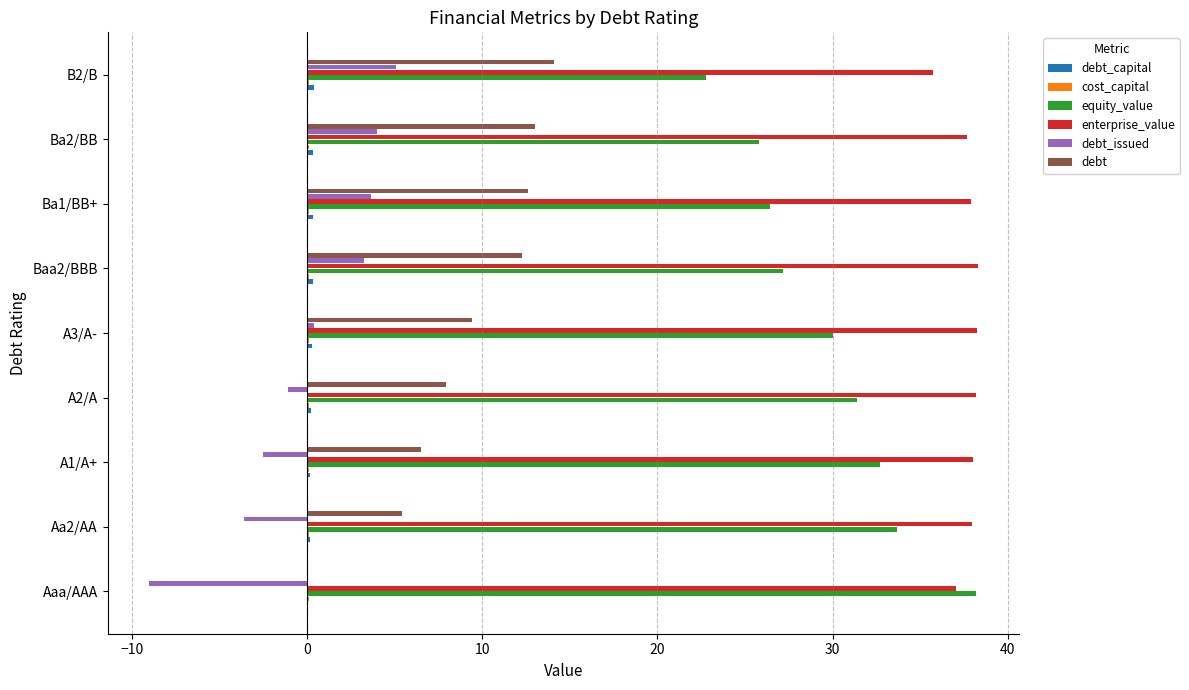

Count the number of data series in this chart.

6